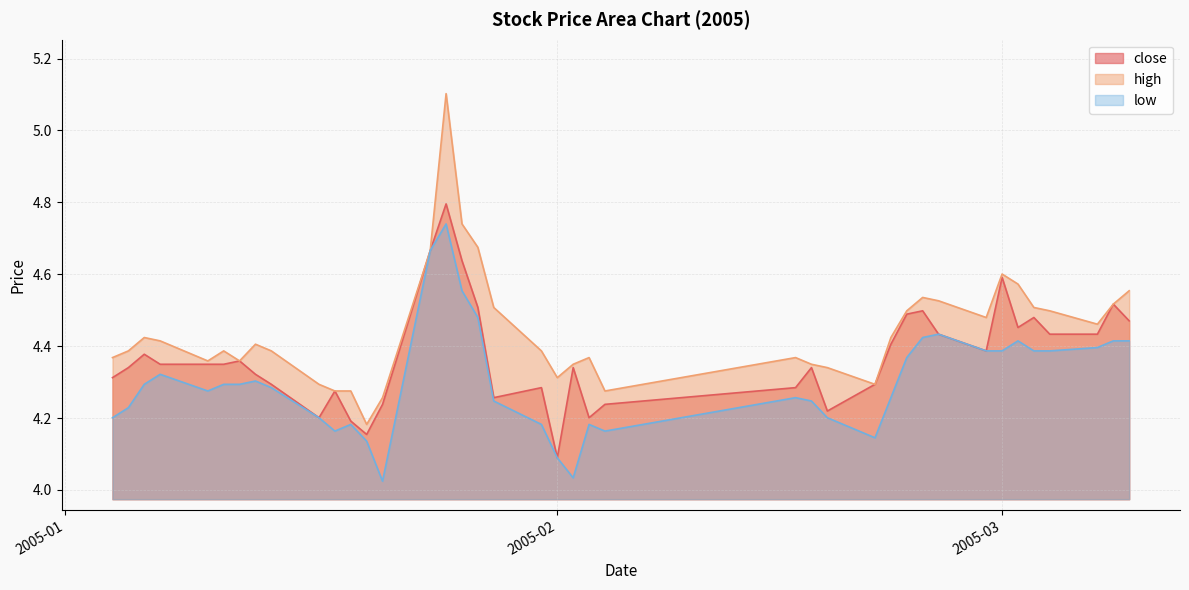

What is the minimum value shown in the chart?

4.0